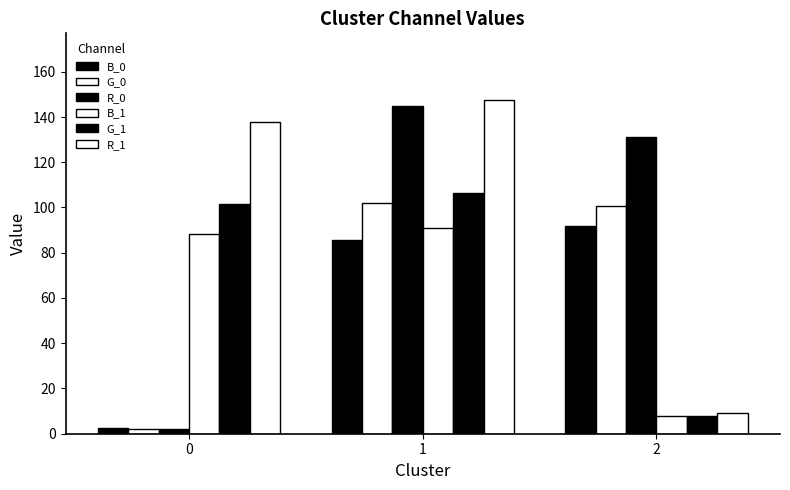

Are the bars grouped side by side (vs. stacked)?

Yes